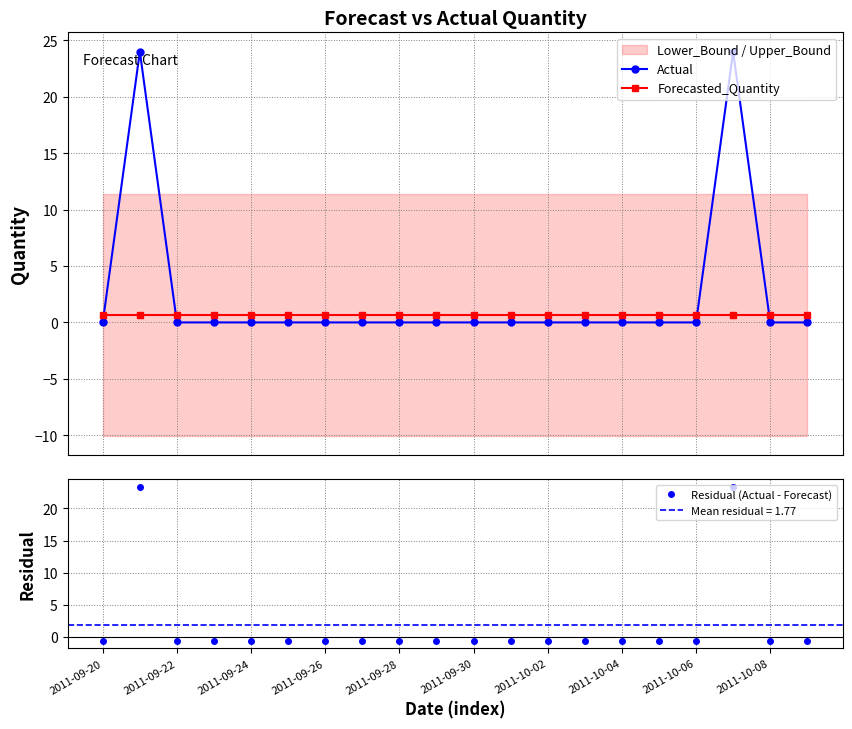

Reading left to right, list all the values displayed in this chart.

Actual: 0.0	24.0	0.0	0.0	0.0	0.0	0.0	0.0	0.0	0.0	0.0	0.0	0.0	0.0	0.0	0.0	0.0	24.0	0.0	0.0
Forecasted_Quantity: 0.6	0.6	0.6	0.6	0.6	0.6	0.6	0.6	0.6	0.6	0.6	0.6	0.6	0.6	0.6	0.6	0.6	0.6	0.6	0.6
Residual (Actual - Forecast): -0.6	23.4	-0.6	-0.6	-0.6	-0.6	-0.6	-0.6	-0.6	-0.6	-0.6	-0.6	-0.6	-0.6	-0.6	-0.6	-0.6	23.4	-0.6	-0.6